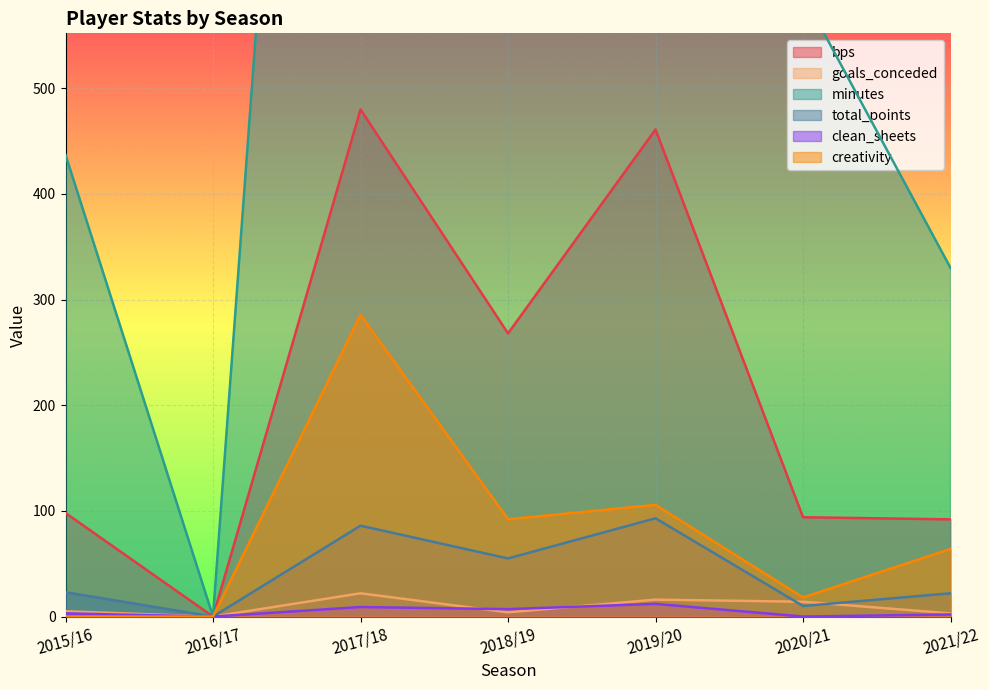

List the labels in order of total_points value, largest first.

2019/20, 2017/18, 2018/19, 2015/16, 2021/22, 2020/21, 2016/17